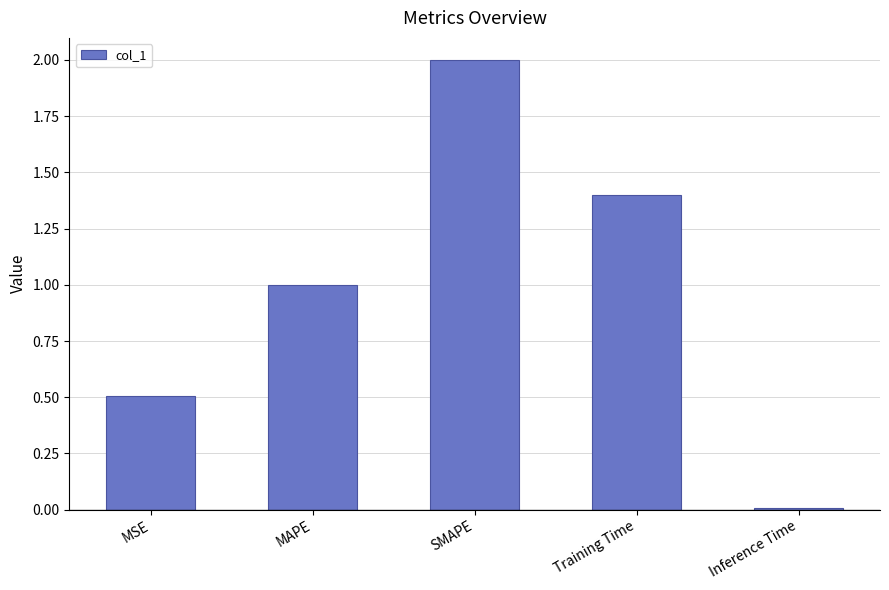

What is the label of the 4th bar from the left?

Training Time